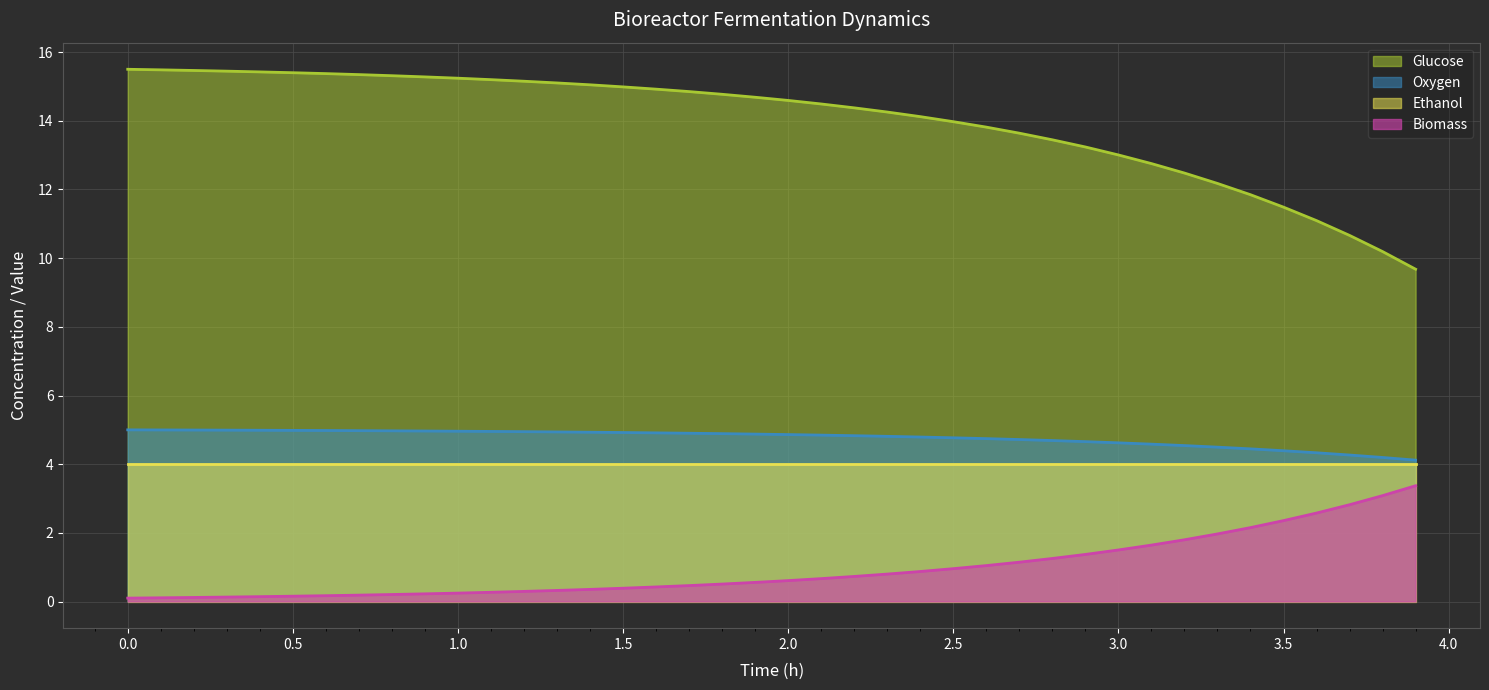

True or false: Biomass and Glucose intersect in this chart.

False